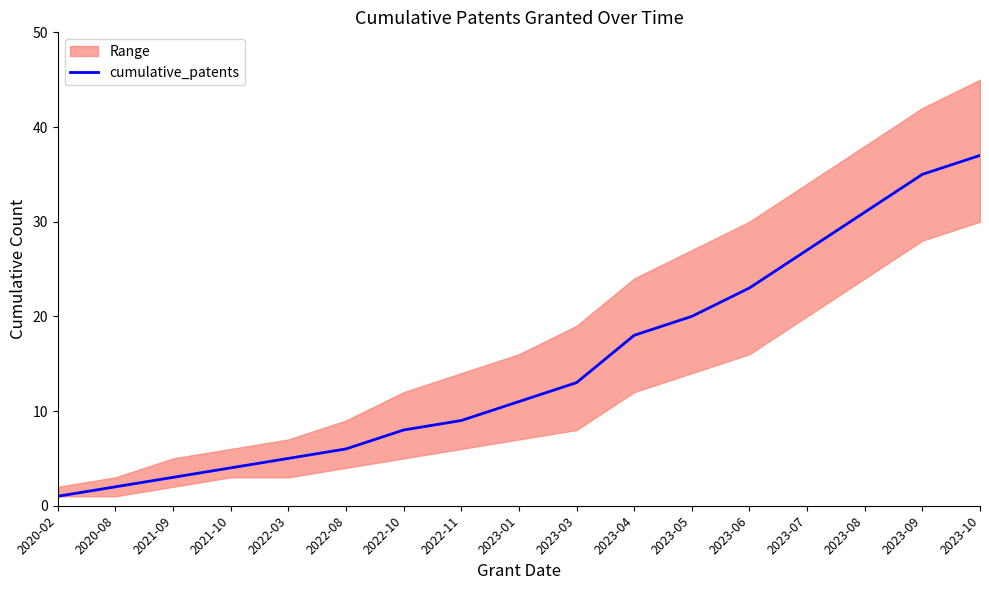

What position from the left is 2023-10?

17